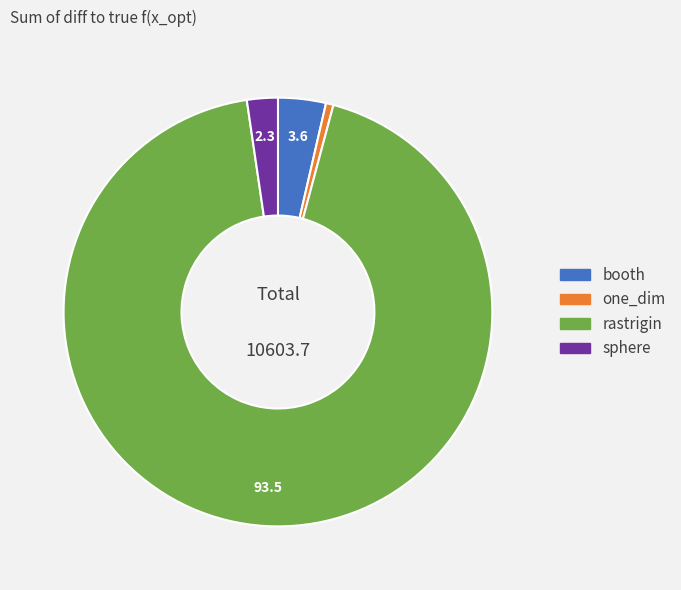

The booth slice represents 4% of the pie. True or false?

True